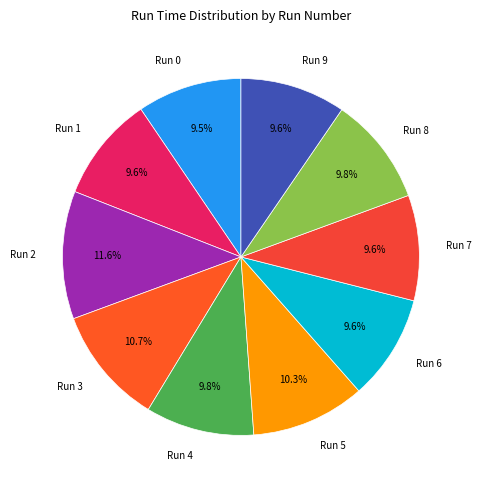

To the nearest percent, what is the average slice percentage?

10%